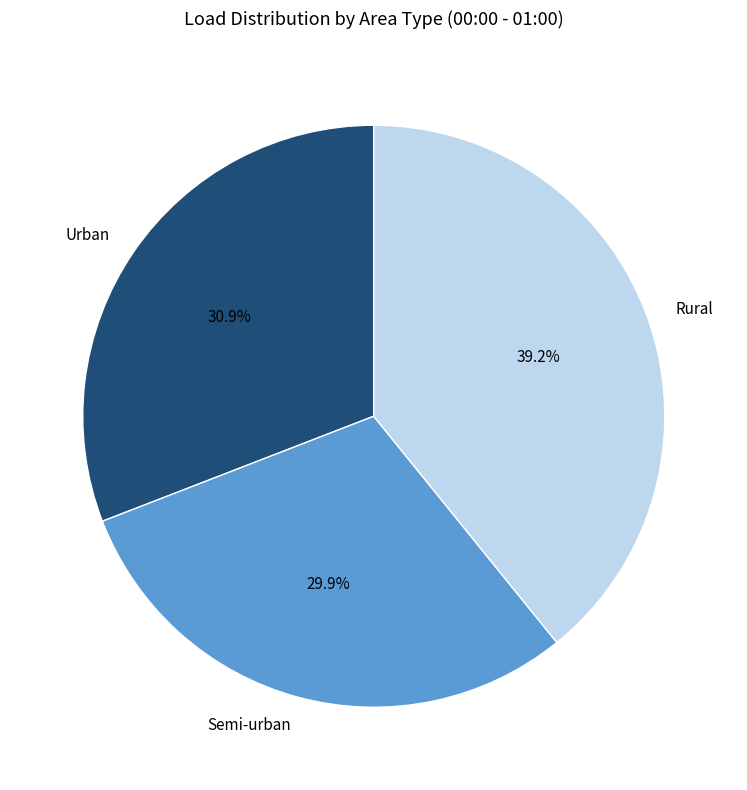

To the nearest percent, what portion does Rural represent?

39%